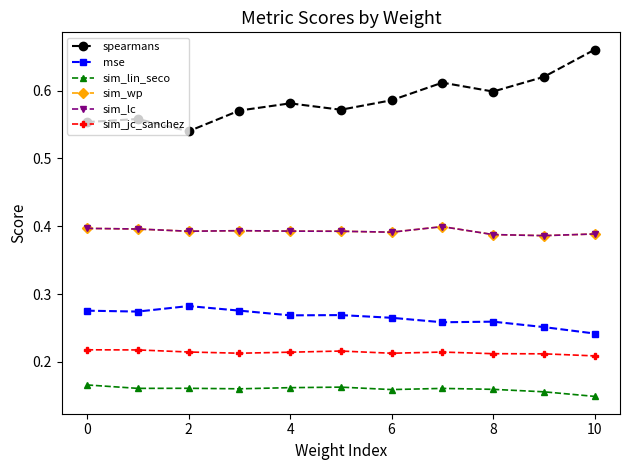

True or false: spearmans and mse intersect in this chart.

False